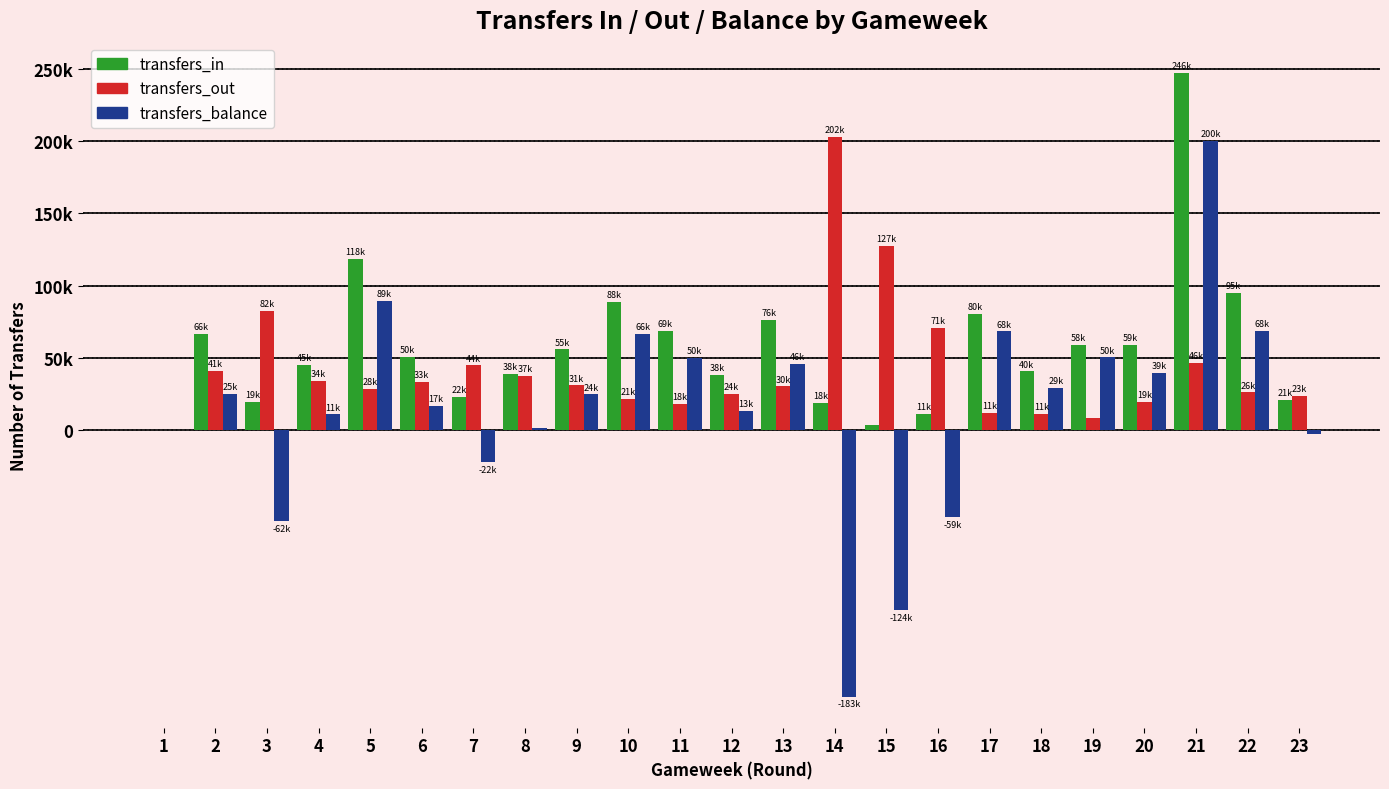

Does the chart contain stacked bars?

No